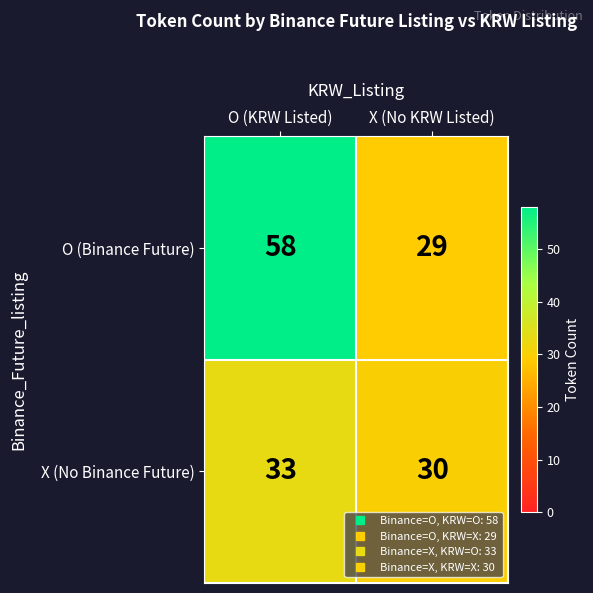

At how many categories does at least one series exceed 53?

1